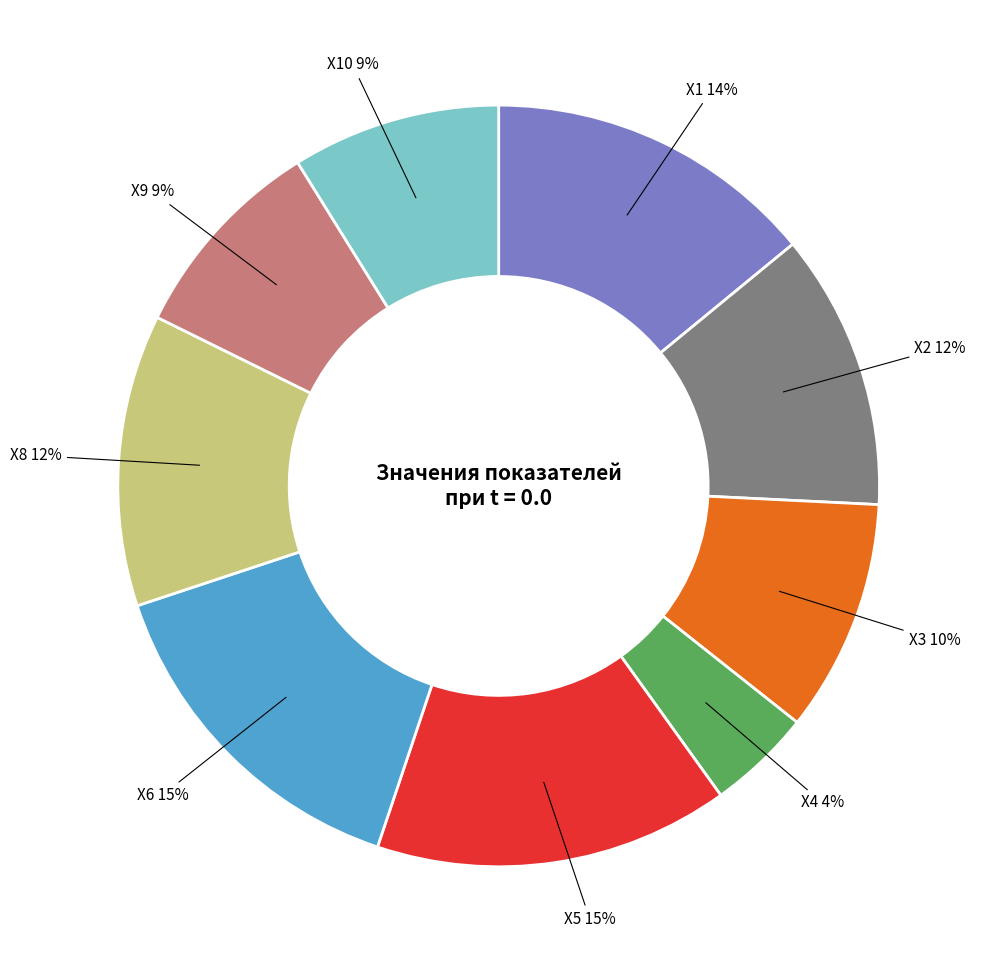

Does any single category account for the majority?

No